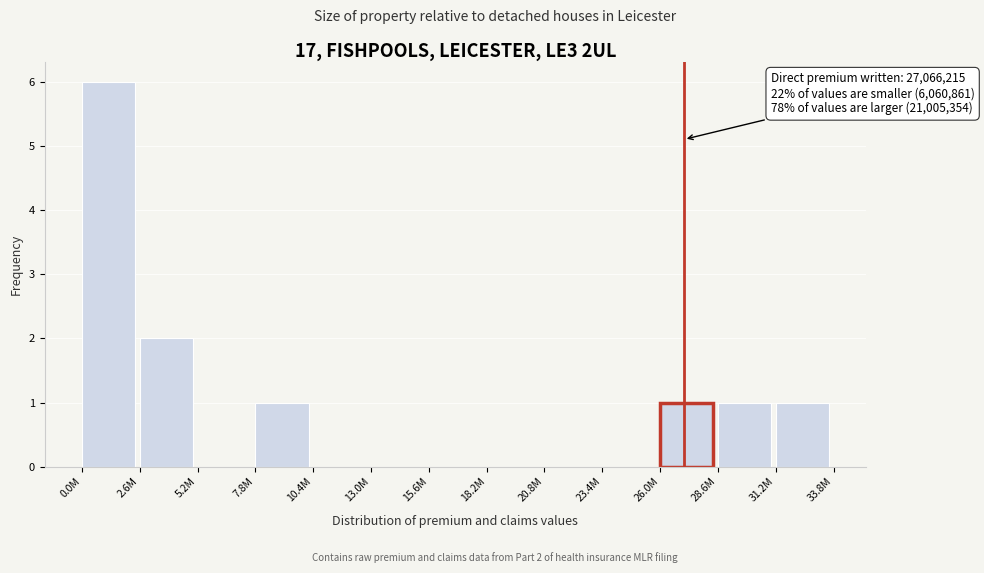

Reading left to right, transcribe all the data shown in this chart.

0.0M=6	2.6M=2	5.2M=0	7.8M=1	10.4M=0	13.0M=0	15.6M=0	18.2M=0	20.8M=0	23.4M=0	26.0M=1	28.6M=1	31.2M=1